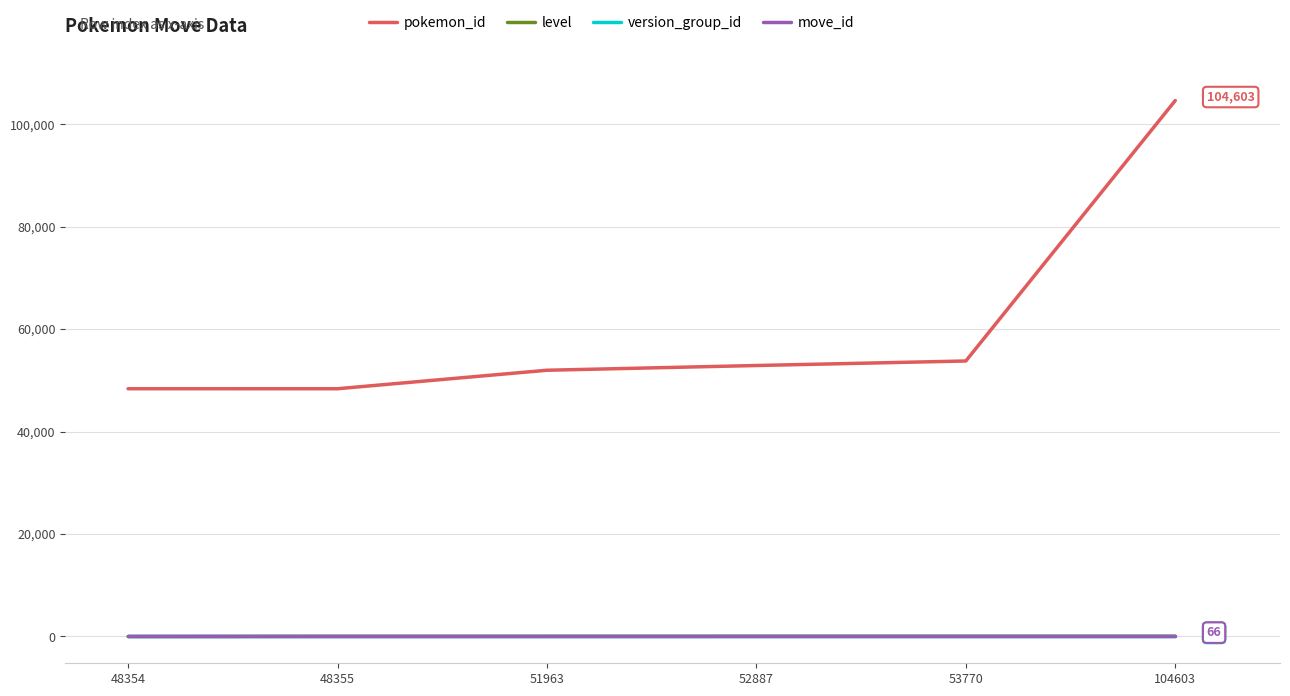

Is it true that version_group_id equals 12 at 48355?

True